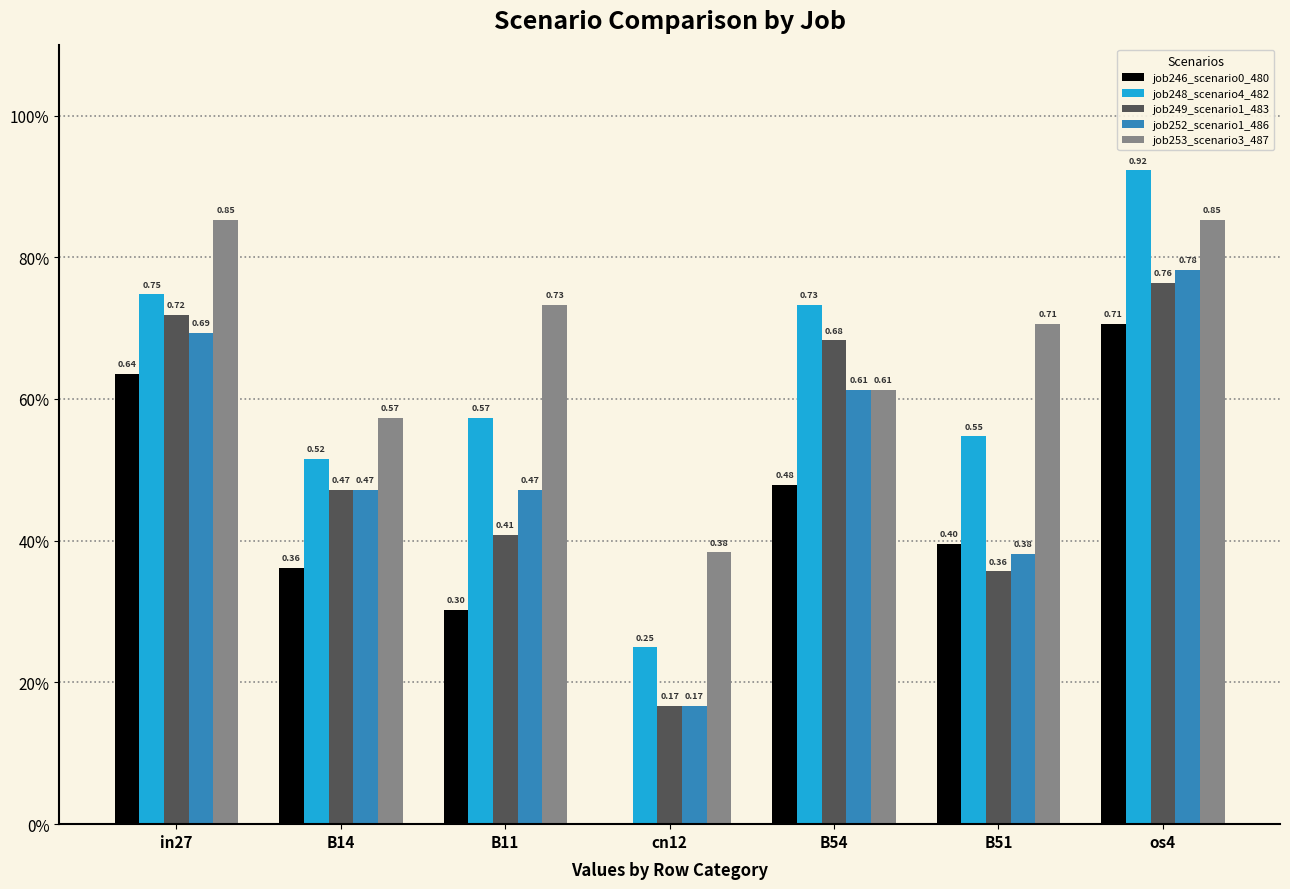

Reading left to right, extract all data points from this chart.

job246_scenario0_480: in27=0.6	B14=0.4	B11=0.3	cn12=0.0	B54=0.5	B51=0.4	os4=0.7
job248_scenario4_482: in27=0.7	B14=0.5	B11=0.6	cn12=0.2	B54=0.7	B51=0.5	os4=0.9
job249_scenario1_483: in27=0.7	B14=0.5	B11=0.4	cn12=0.2	B54=0.7	B51=0.4	os4=0.8
job252_scenario1_486: in27=0.7	B14=0.5	B11=0.5	cn12=0.2	B54=0.6	B51=0.4	os4=0.8
job253_scenario3_487: in27=0.9	B14=0.6	B11=0.7	cn12=0.4	B54=0.6	B51=0.7	os4=0.9